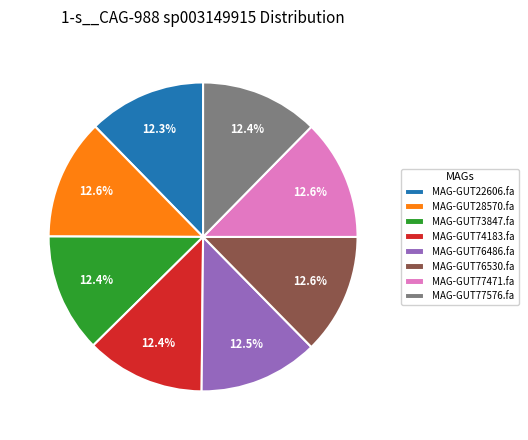

Is MAG-GUT76486.fa the majority of the pie?

No